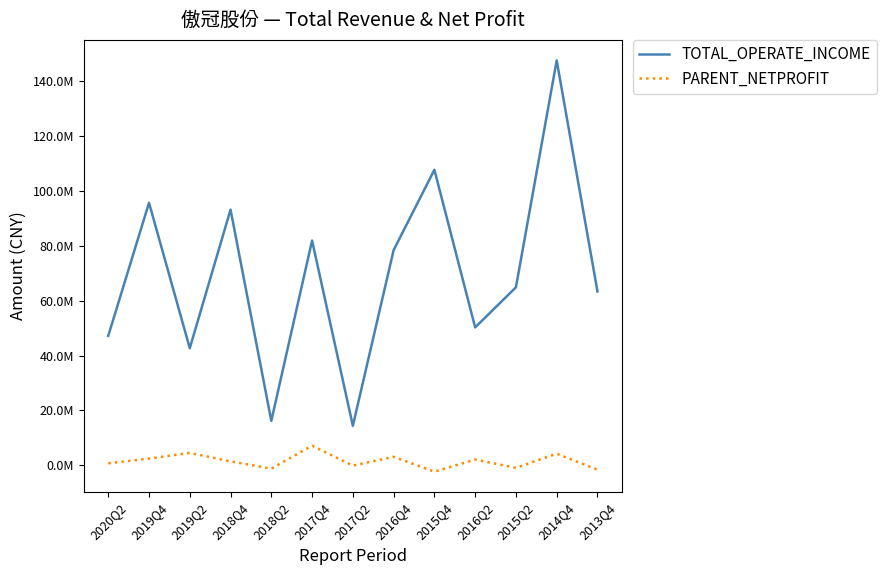

What are all the series names shown in the legend?

TOTAL_OPERATE_INCOME, PARENT_NETPROFIT